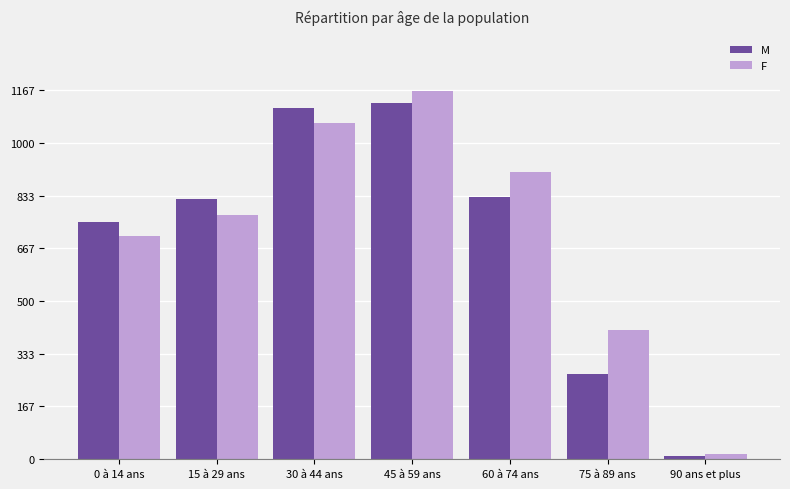

List the series in order of their peak value, highest first.

F, M